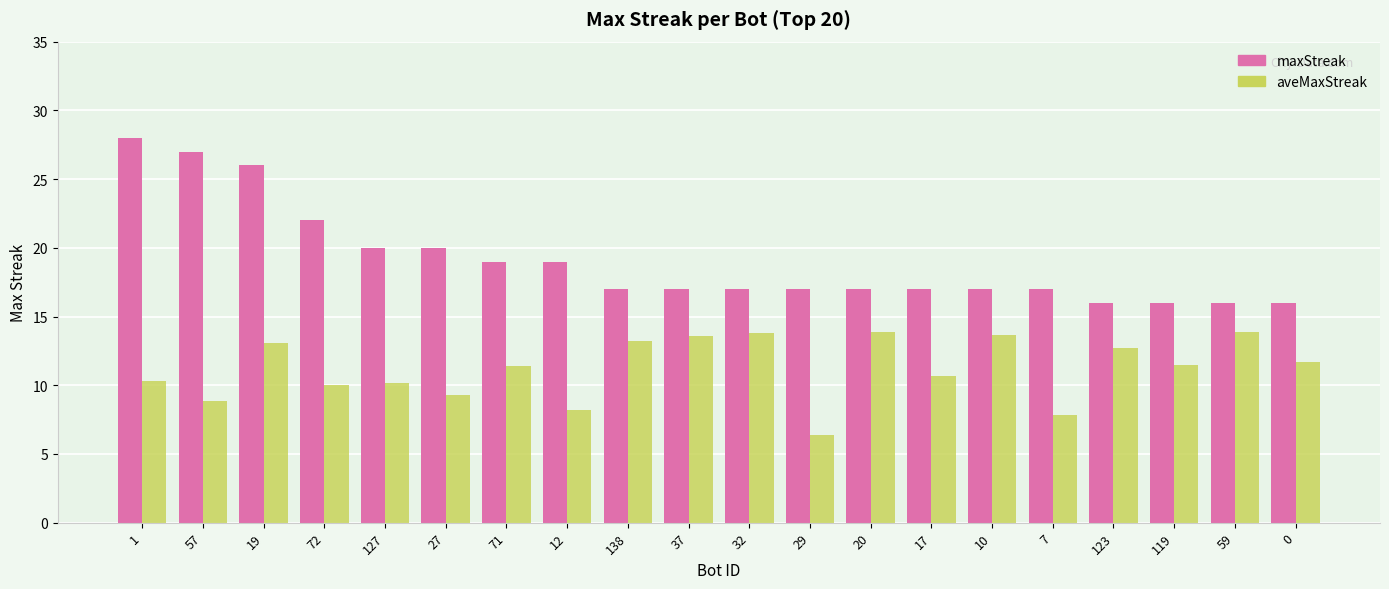

How many groups of bars are there?

20